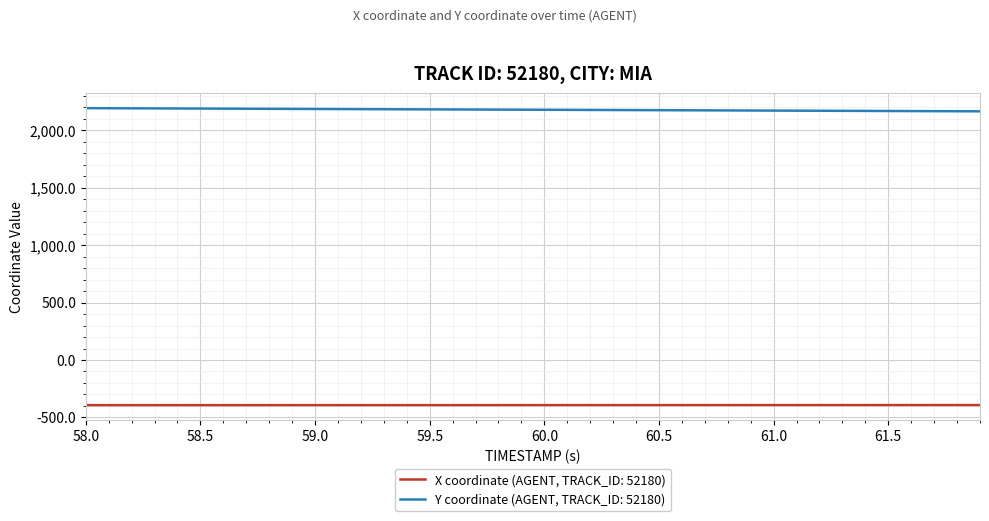

Which series has the largest total across all categories?

Y coordinate (AGENT, TRACK_ID: 52180)